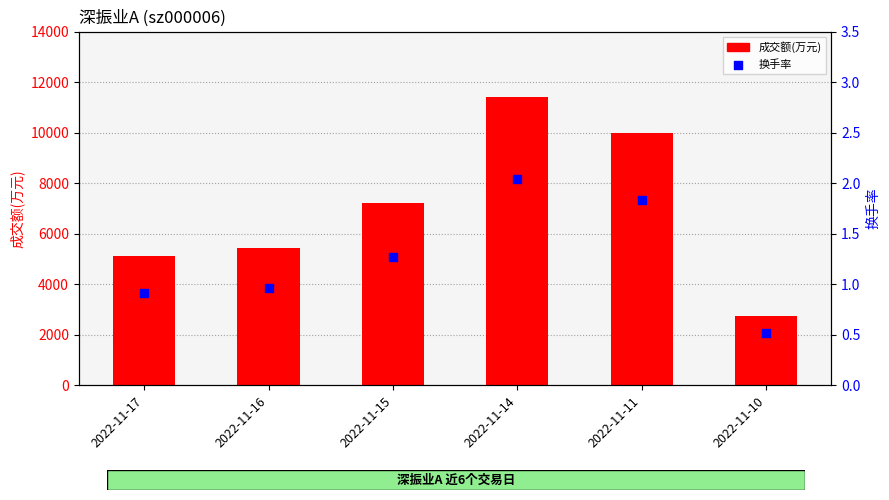

Is the value of 成交额(万元) at 2022-11-10 greater than the value of 换手率 at 2022-11-15?

Yes